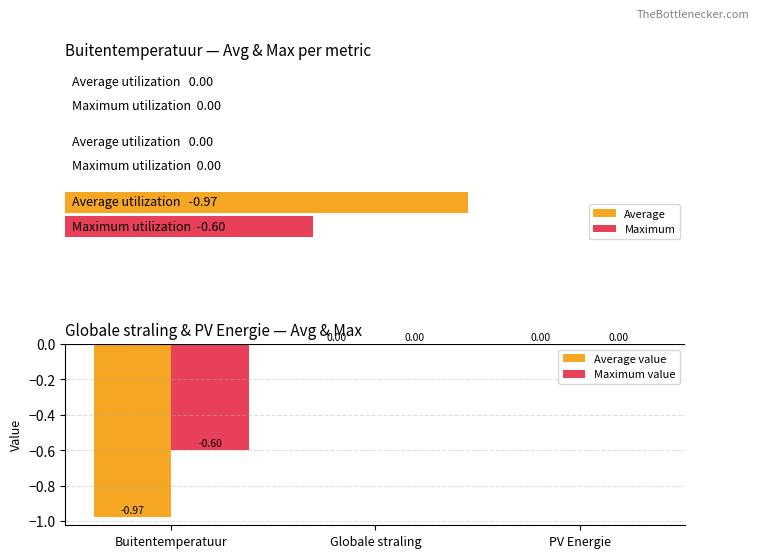

What is the difference between the maximum and minimum values in the Average value series?

1.0